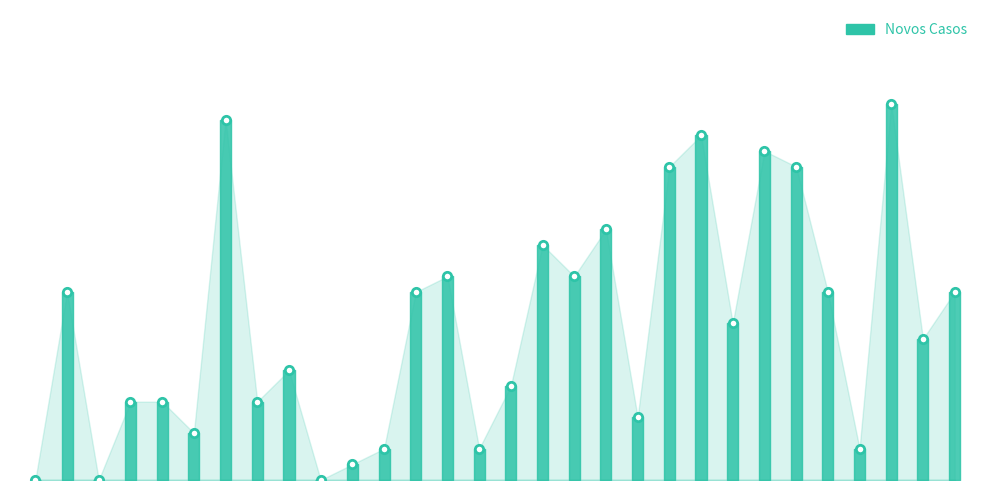

What is the label of the 7th point from the right?

2020-05-07